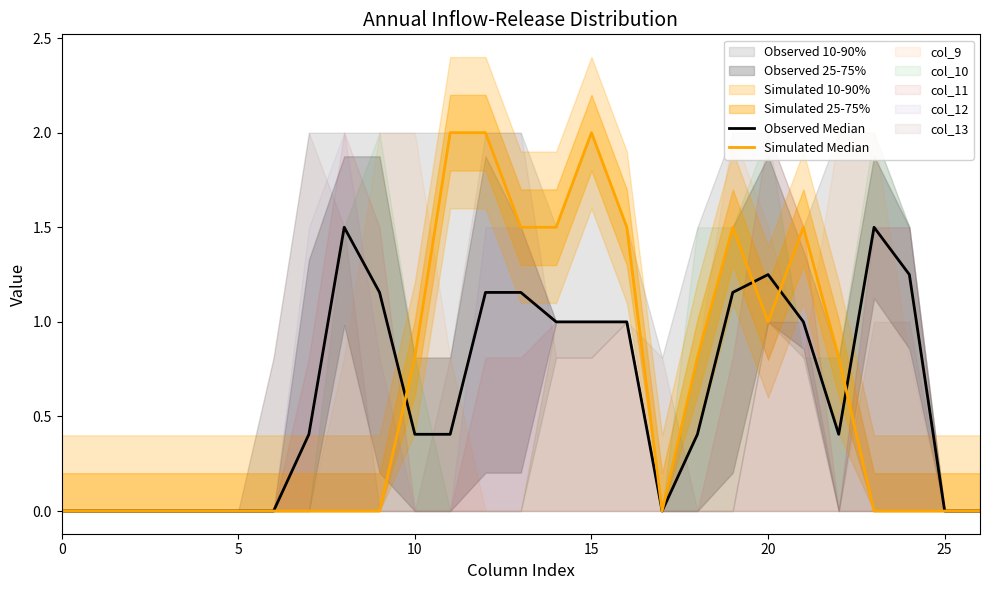

In Observed Median, how many points are lower than both neighbors (excluding endpoints)?

2